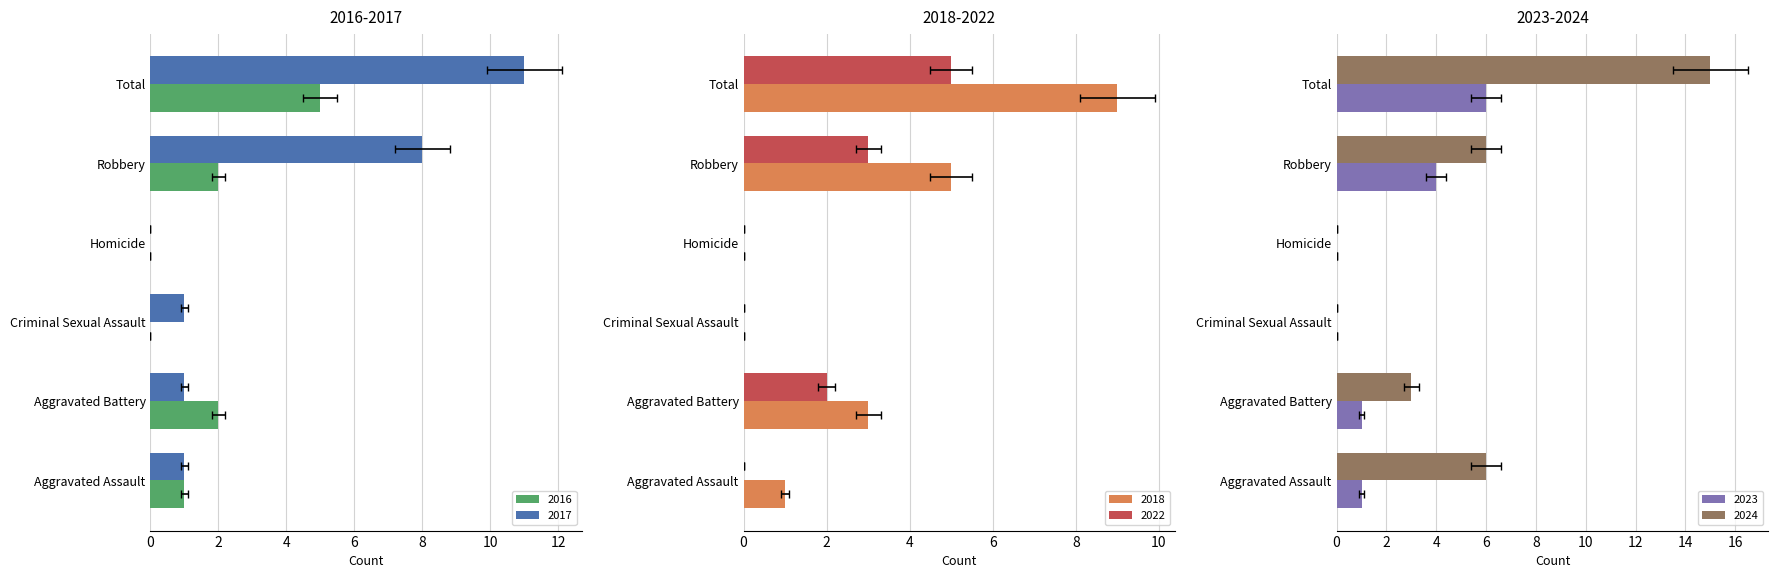

What is the sum of the 2022 values at Aggravated Battery and Aggravated Assault?

2